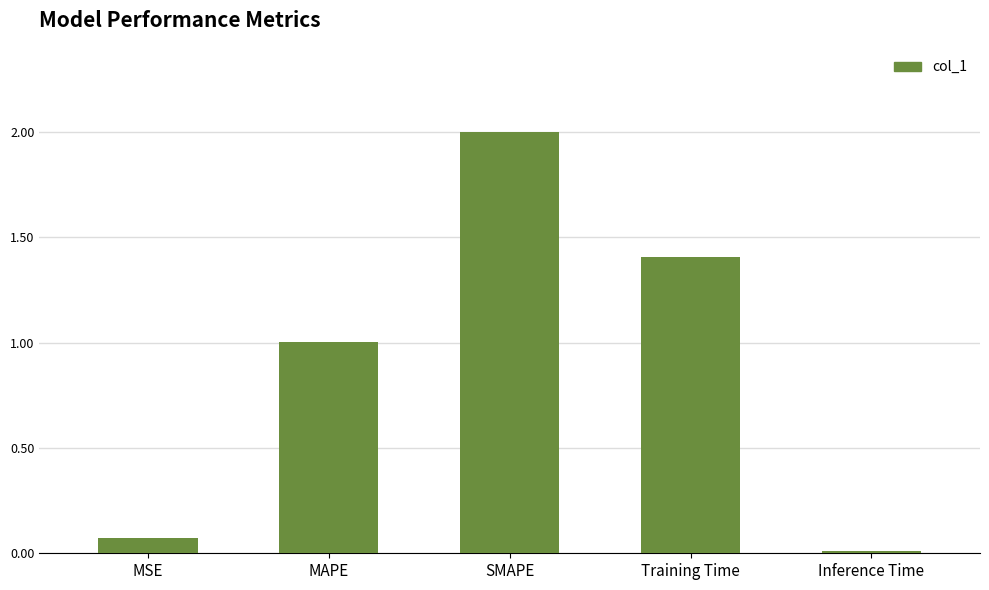

Is it true that the value at MAPE is 1.0?

True